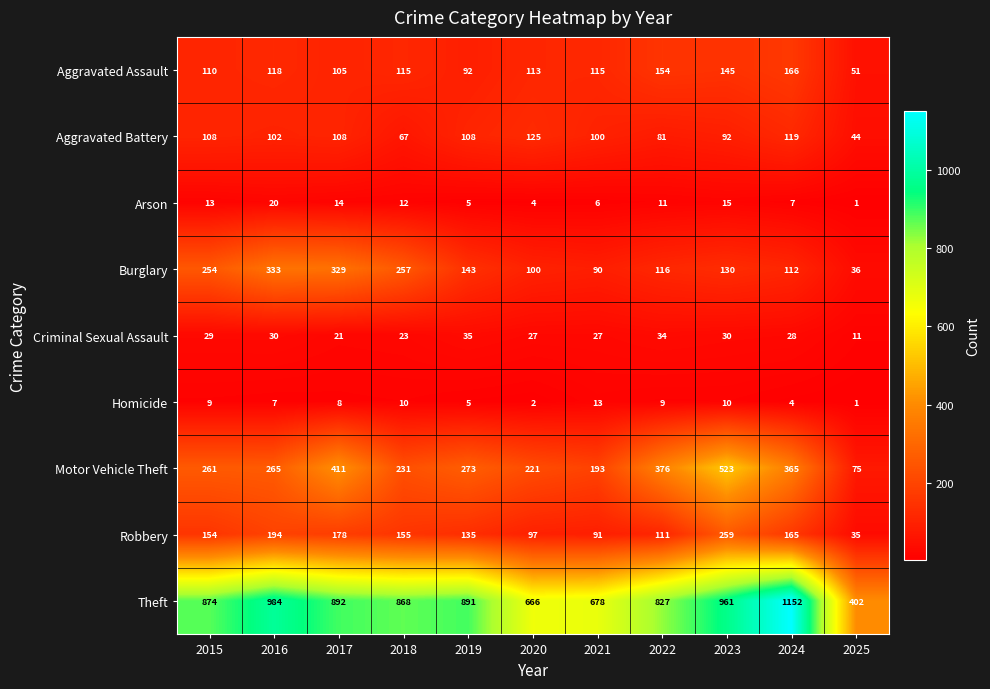

Which category has the highest value across all series?

2024